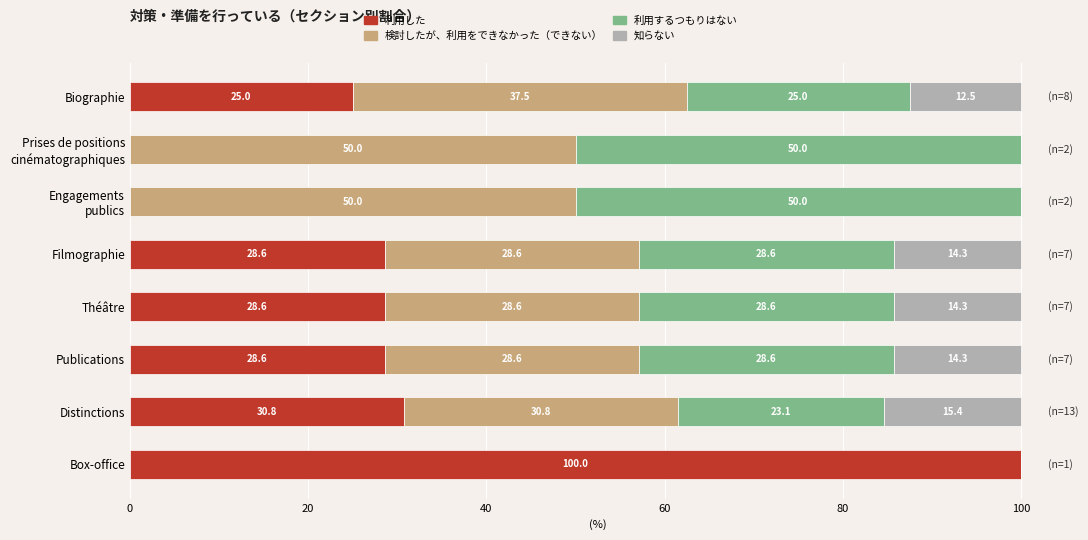

The 利用した series shows 25.0 at Biographie. True or false?

True